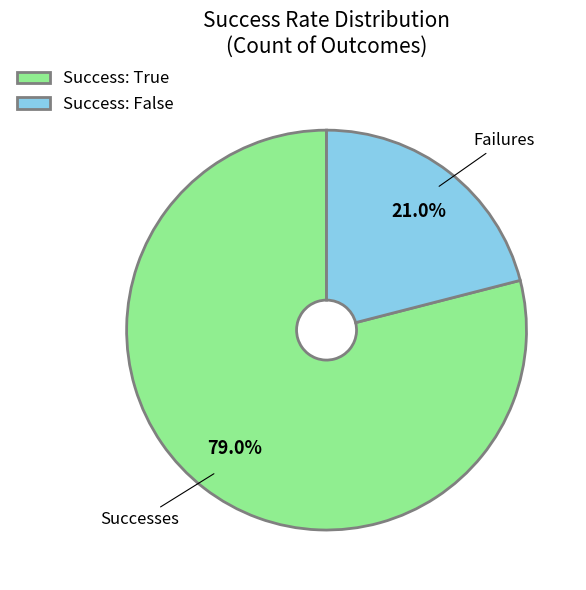

Count the number of slices in the pie.

2